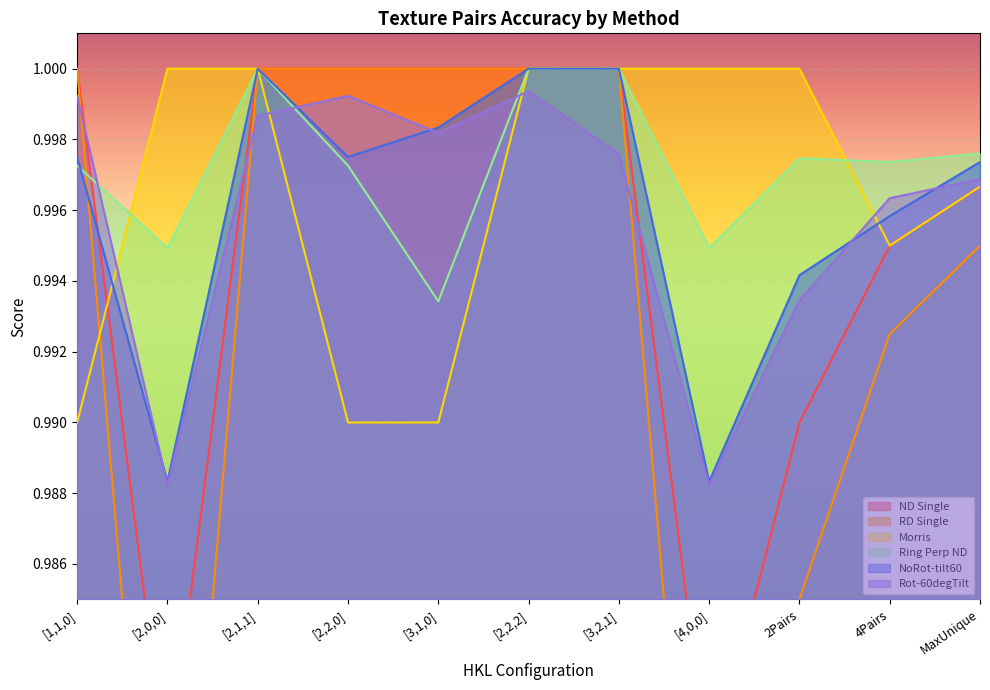

The value of Ring Perp ND at [1,1,0] is 1.0. True or false?

True